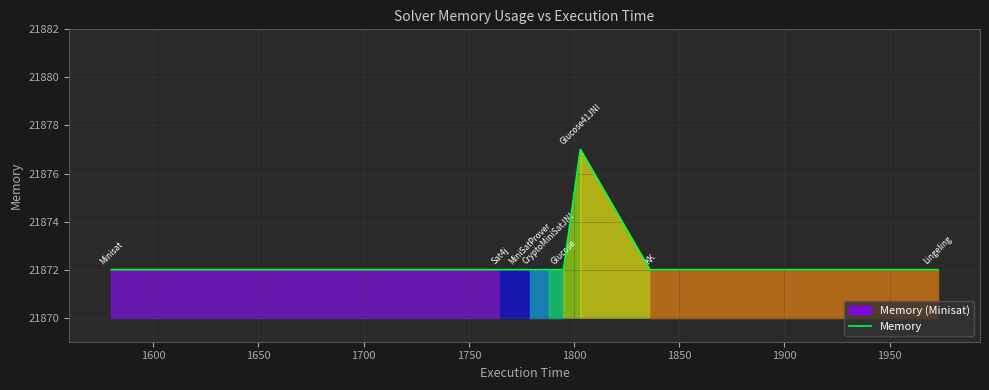

What is the highest value of the Memory series?

21877